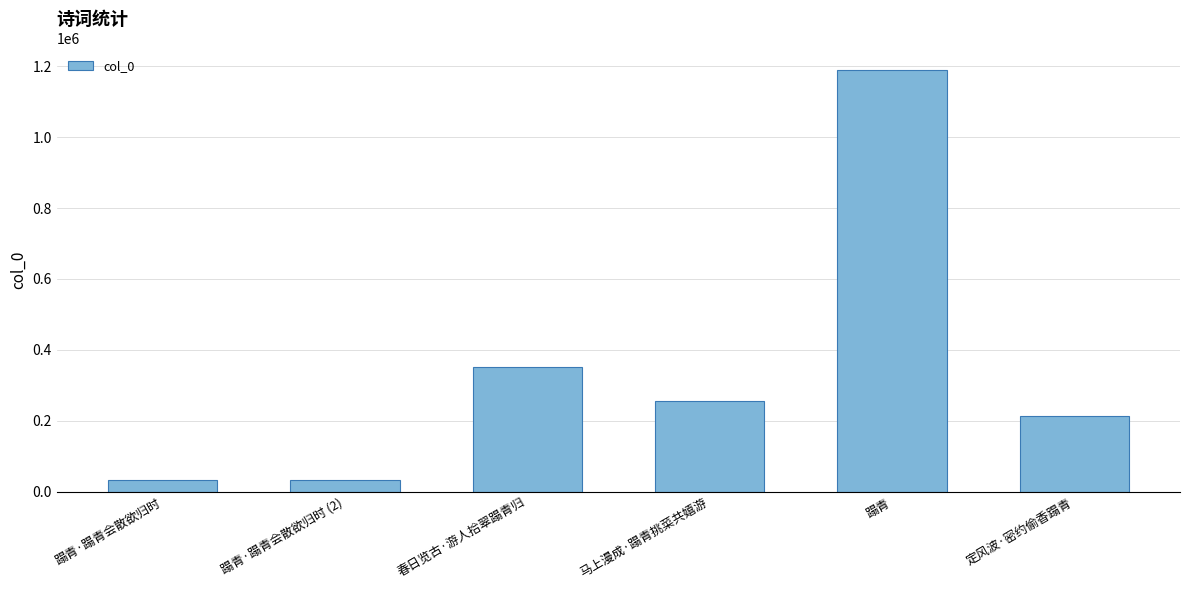

Reading left to right, what are all the values shown in this chart?

蹋青·蹋青会散欲归时=31463	蹋青·蹋青会散欲归时 (2)=31463	春日览古·游人拾翠蹋青归=352368	马上漫成·蹋青挑菜共嬉游=254611	蹋青=1190757	定风波·密约偷香蹋青=213155